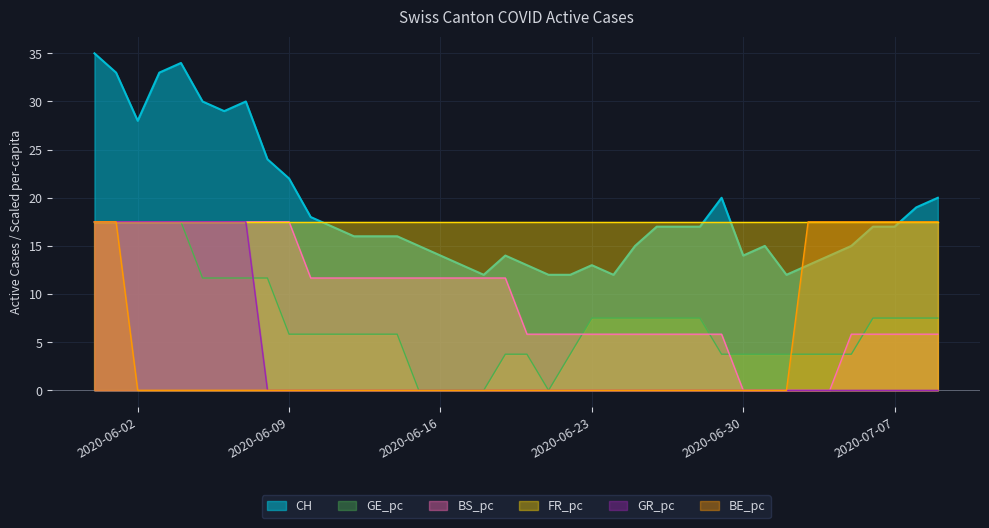

What is the label of the 21st point from the left?

2020-06-20